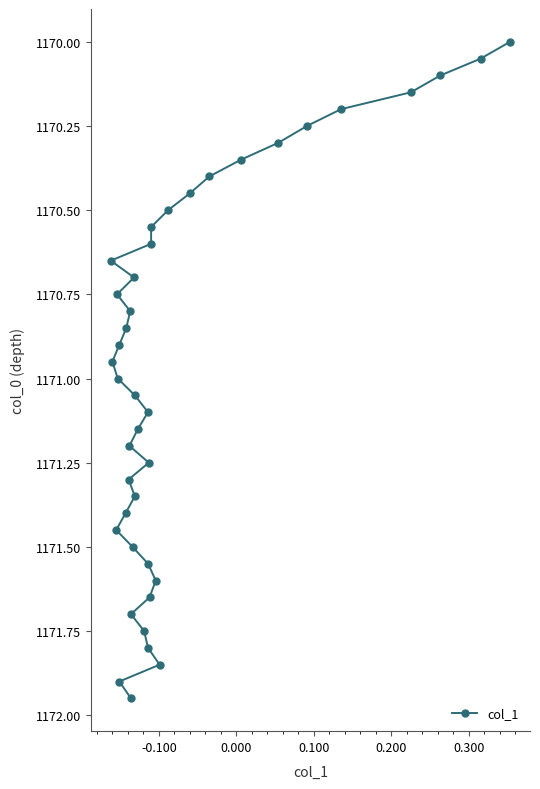

How many distinct data groups are displayed?

1